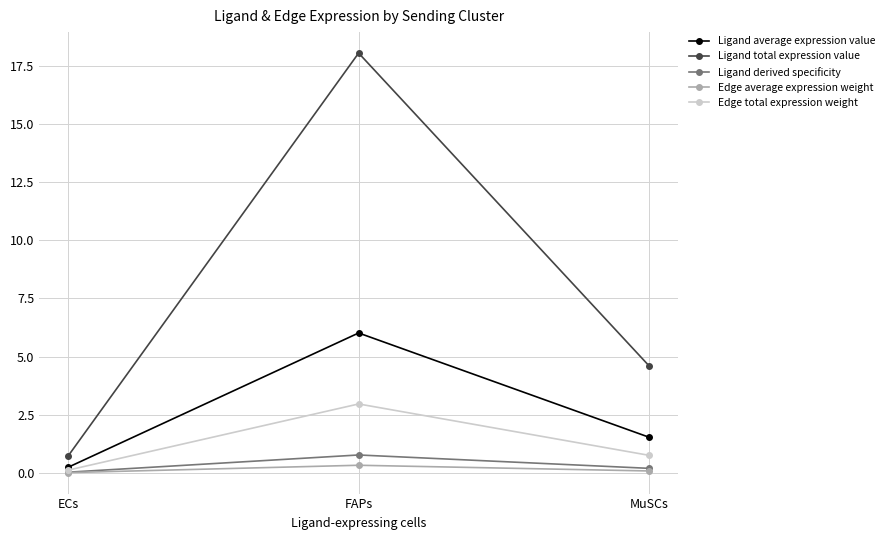

Is it true that Ligand total expression value equals 27.4 at FAPs?

False